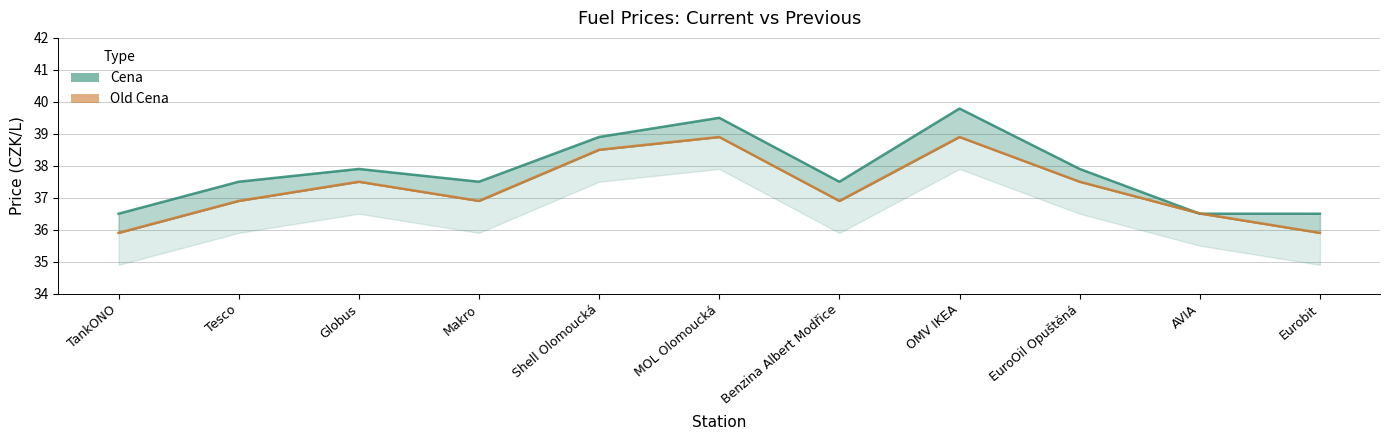

What are all the series names shown in the legend?

Cena, Old Cena